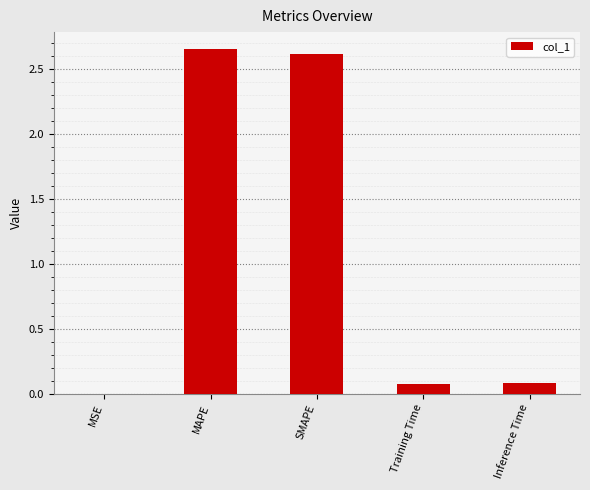

Count the number of categories in the chart.

5